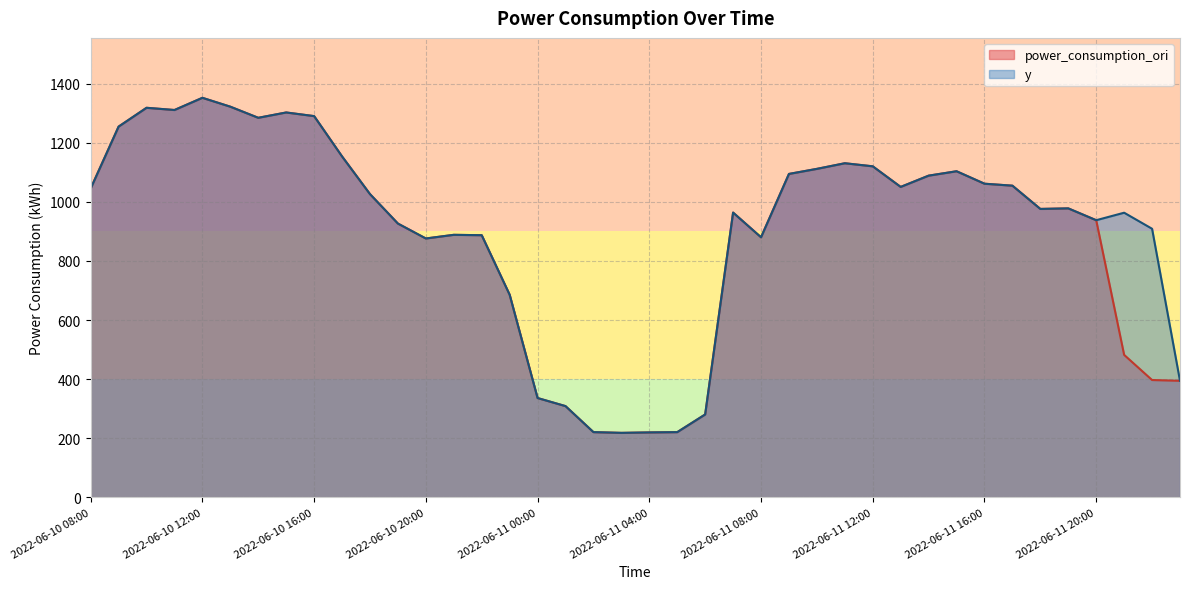

List the series in order of their overall mean, highest first.

y, power_consumption_ori